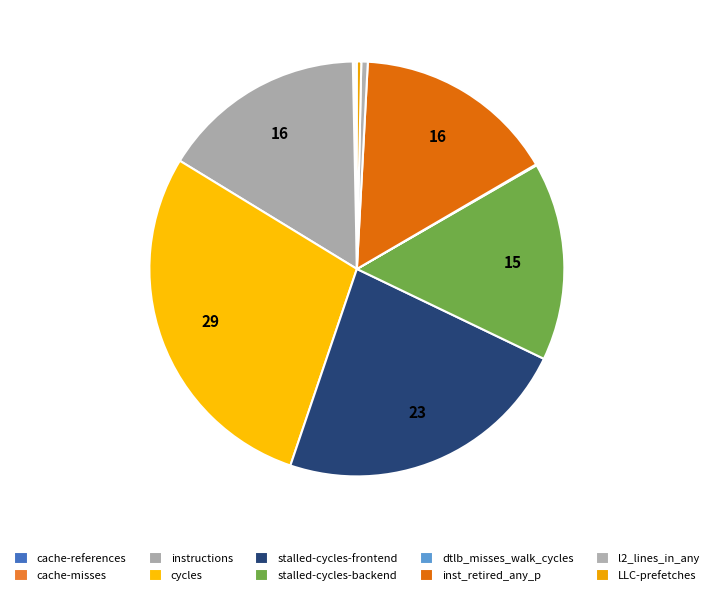

What is the smallest slice in the pie chart?

dtlb_misses_walk_cycles